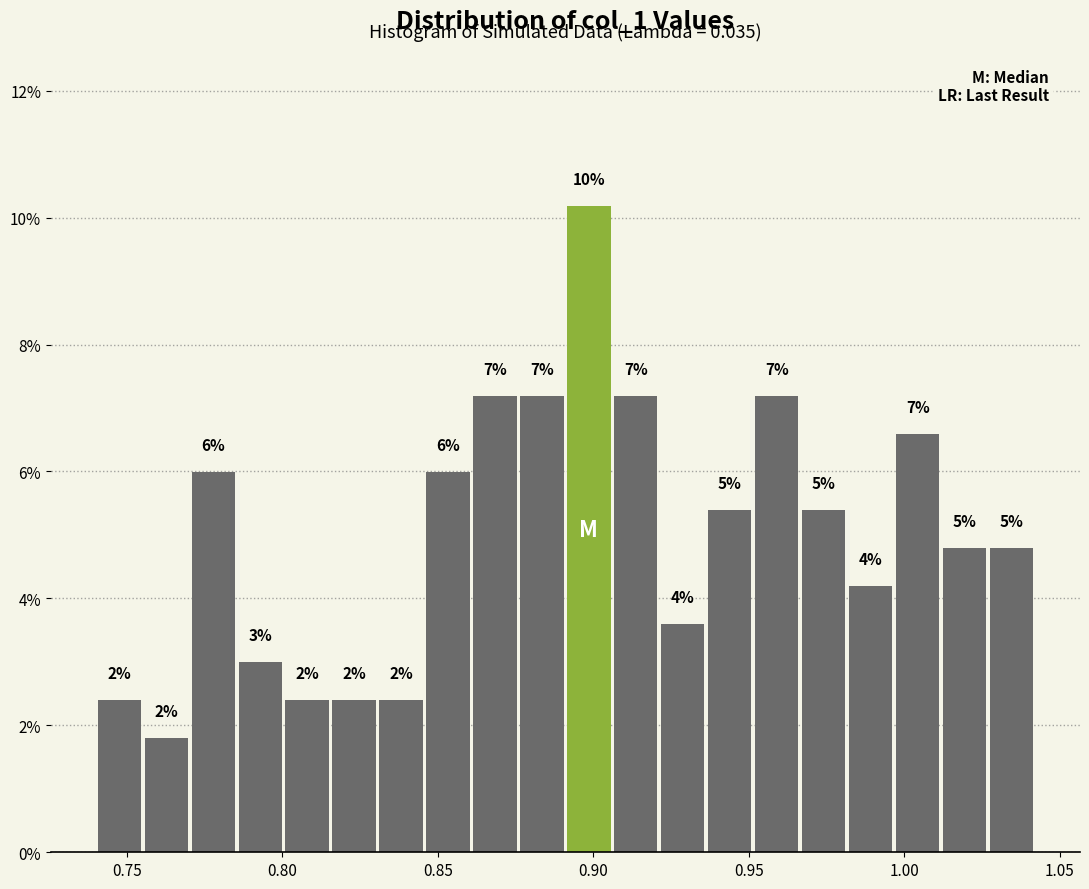

Around what value on the x-axis is the tallest bar? Give the approximate position of its centre, as read against the axis.

0.900